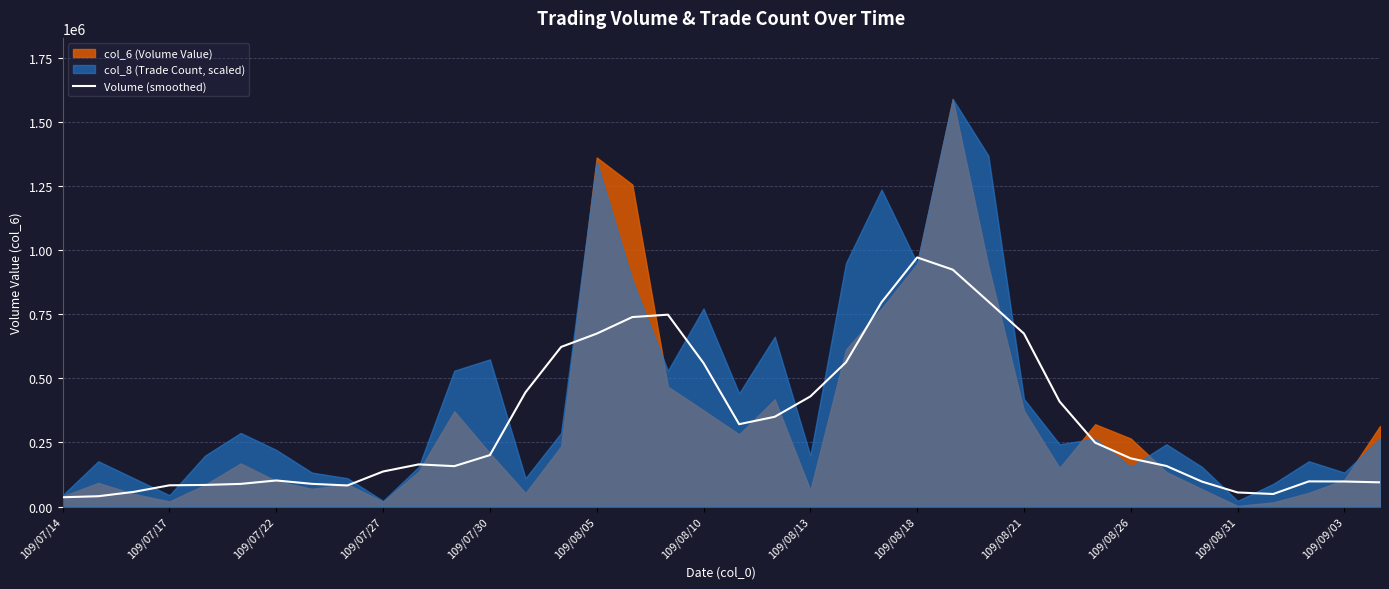

What is the average value?

327471